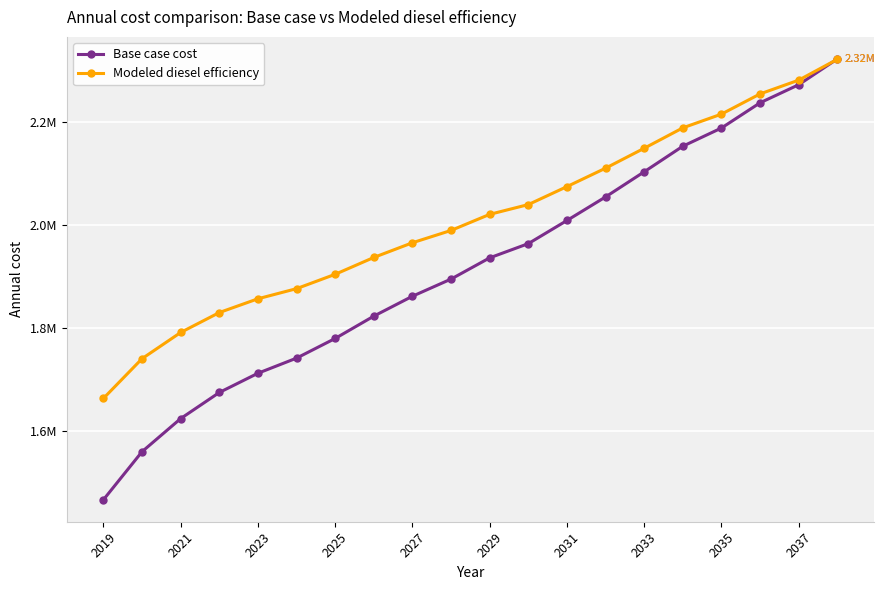

What is the maximum value for Base case cost?

2322448.9